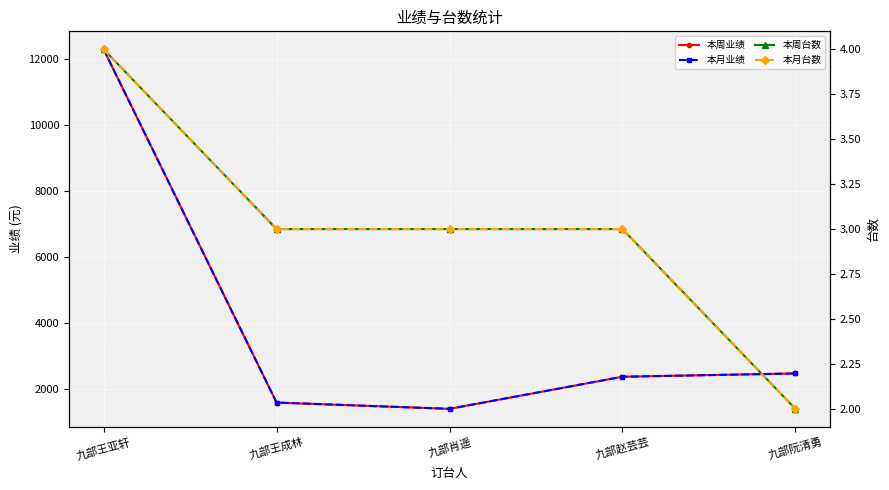

Reading right to left, list all the values displayed in this chart.

本周业绩: 九部阮清勇=2479	九部赵芸芸=2380	九部肖遥=1409	九部王成林=1599	九部王亚轩=12283
本月业绩: 九部阮清勇=2479	九部赵芸芸=2380	九部肖遥=1409	九部王成林=1599	九部王亚轩=12283
本周台数: 九部阮清勇=2	九部赵芸芸=3	九部肖遥=3	九部王成林=3	九部王亚轩=4
本月台数: 九部阮清勇=2	九部赵芸芸=3	九部肖遥=3	九部王成林=3	九部王亚轩=4